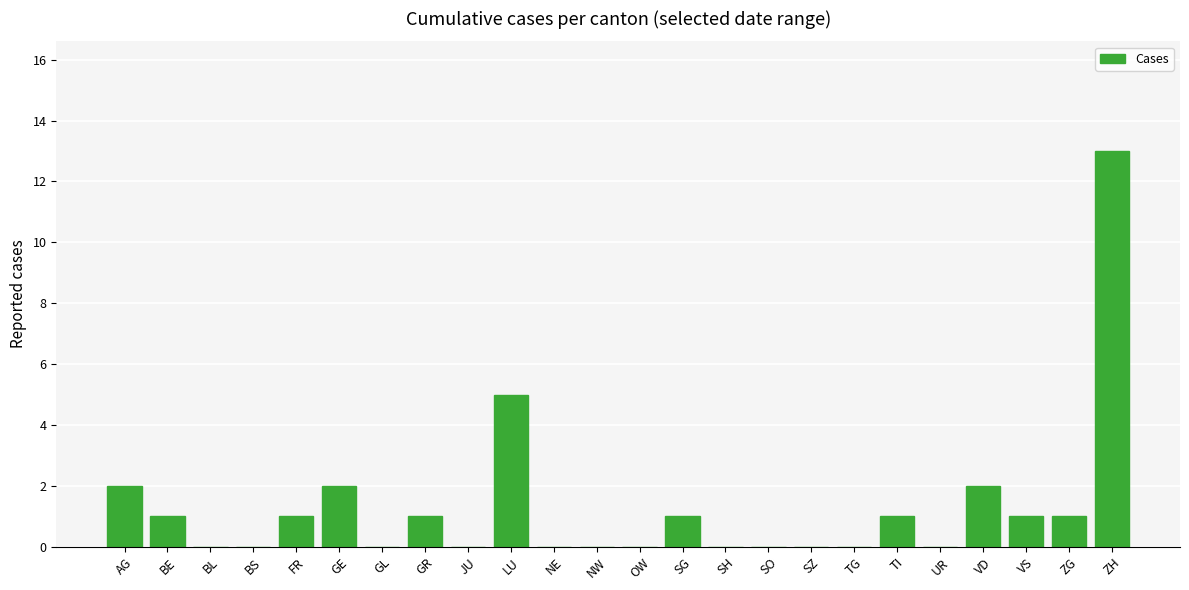

How many distinct data groups are displayed?

1